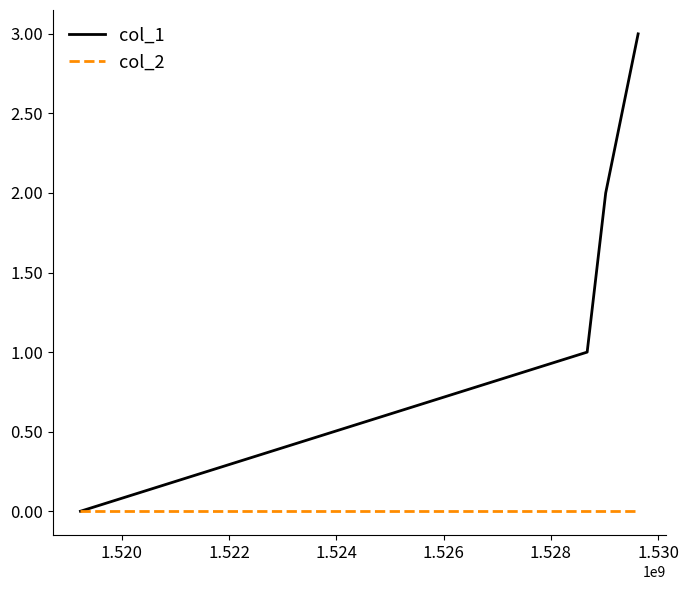

How many lines are shown in the chart?

2